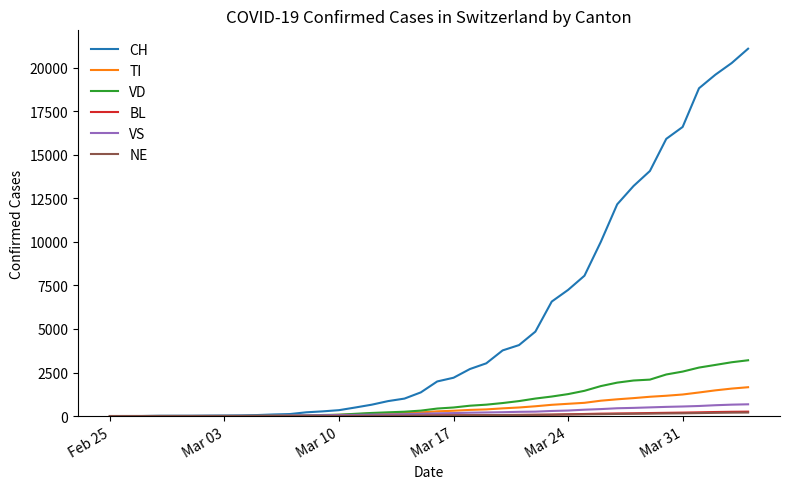

Which series has the largest range (max minus min)?

CH